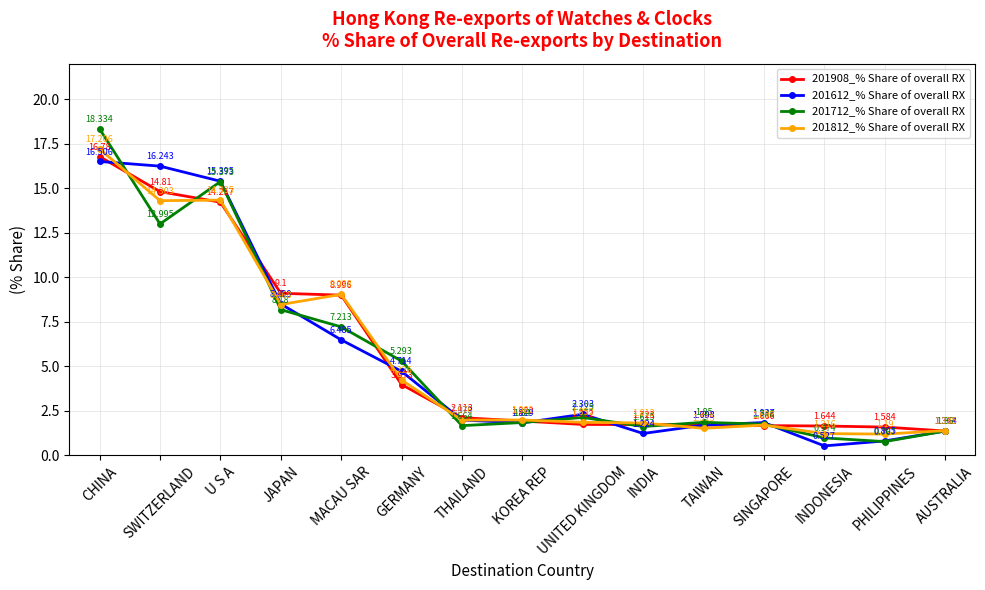

Which label corresponds to the smallest value in the chart?

INDONESIA